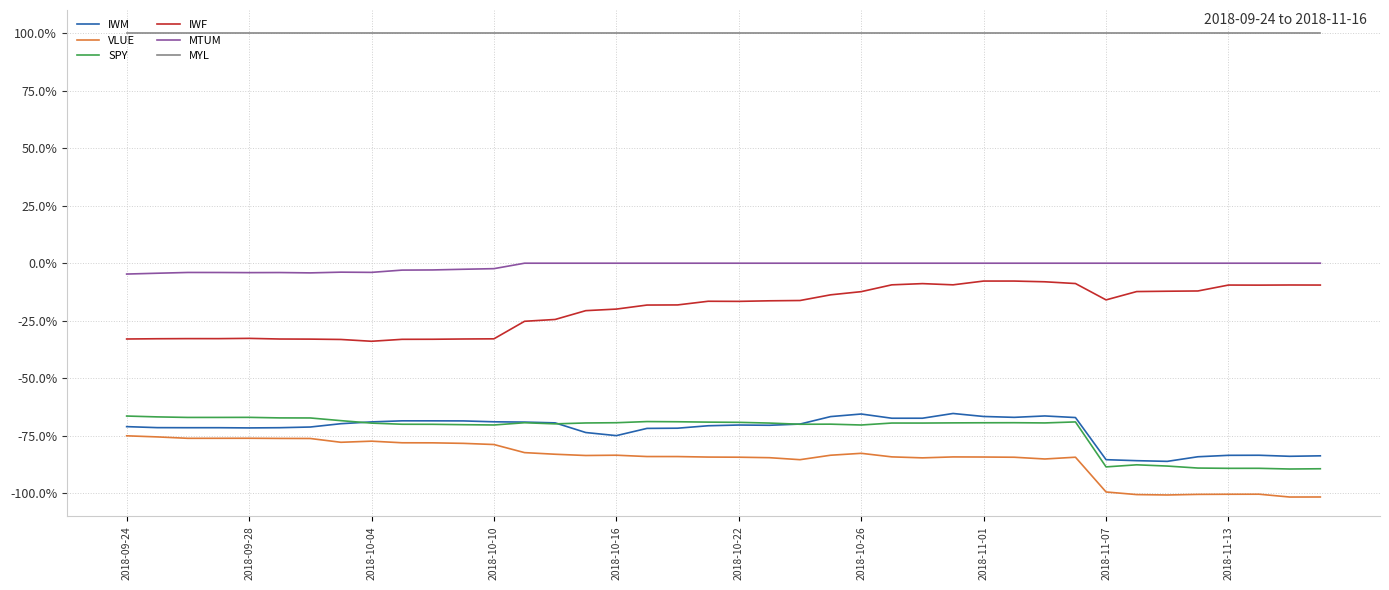

Does the chart display data point markers on the line(s)?

No